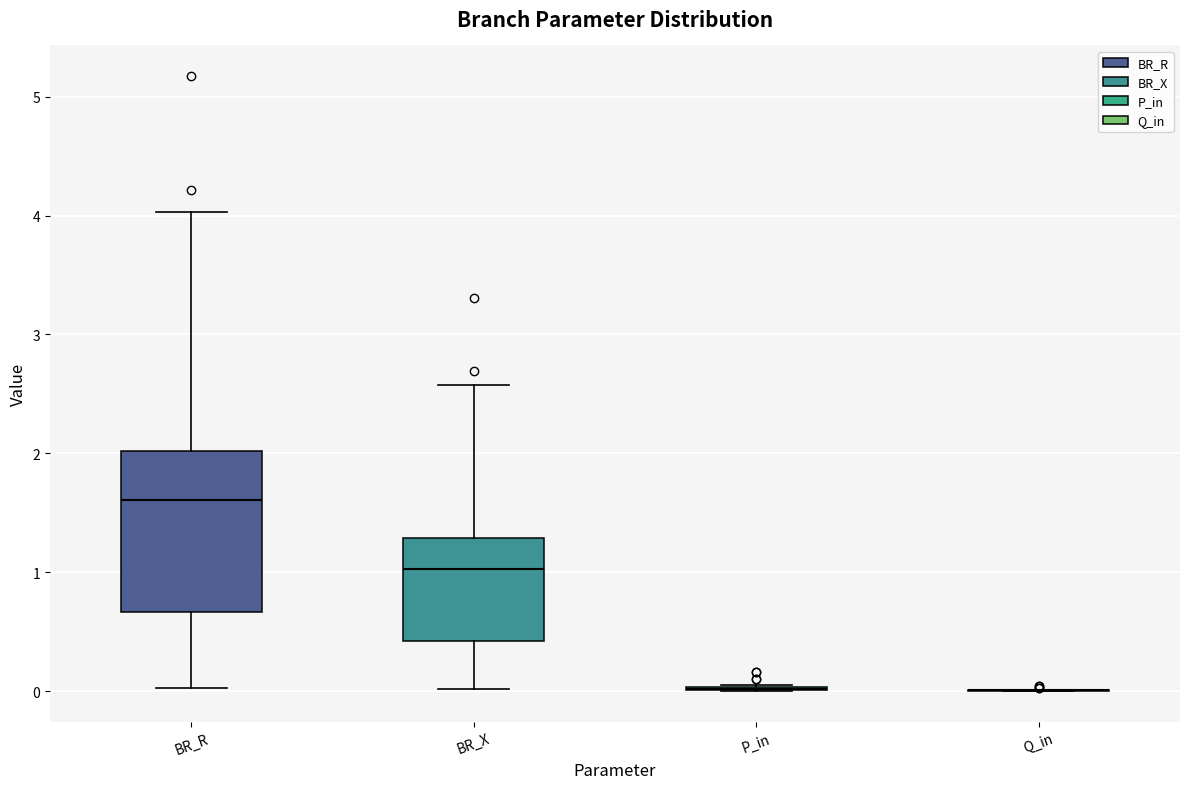

Reading left to right, transcribe this box plot: for each box, give where its median line is, the range the box spans, and where its two whiskers end, as read against the y-axis. The values are not printed on the chart, so give them approximately, as read against the axis.

BR_R: median 1.6, box 0.7 to 2.0, whiskers 0.0 to 4.0
BR_X: median 1.0, box 0.4 to 1.3, whiskers 0.0 to 2.6
P_in: box collapsed to a line at 0.0, whiskers 0.0 to 0.1
Q_in: box collapsed to a line at 0.0, whiskers 0.0 to 0.0